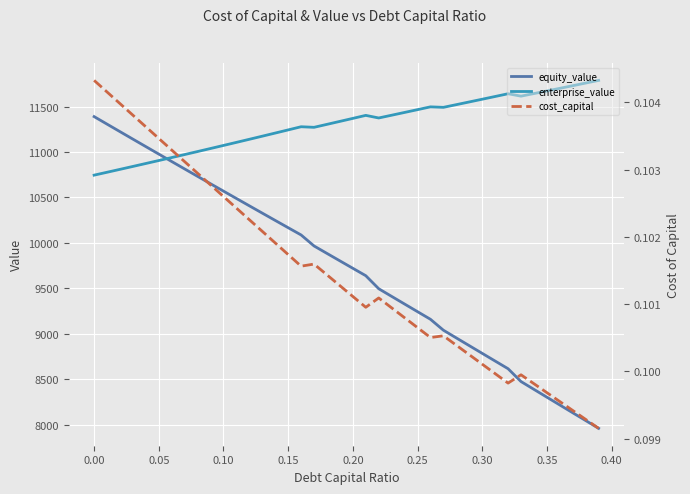

True or false: cost_capital and enterprise_value cross at least once.

False